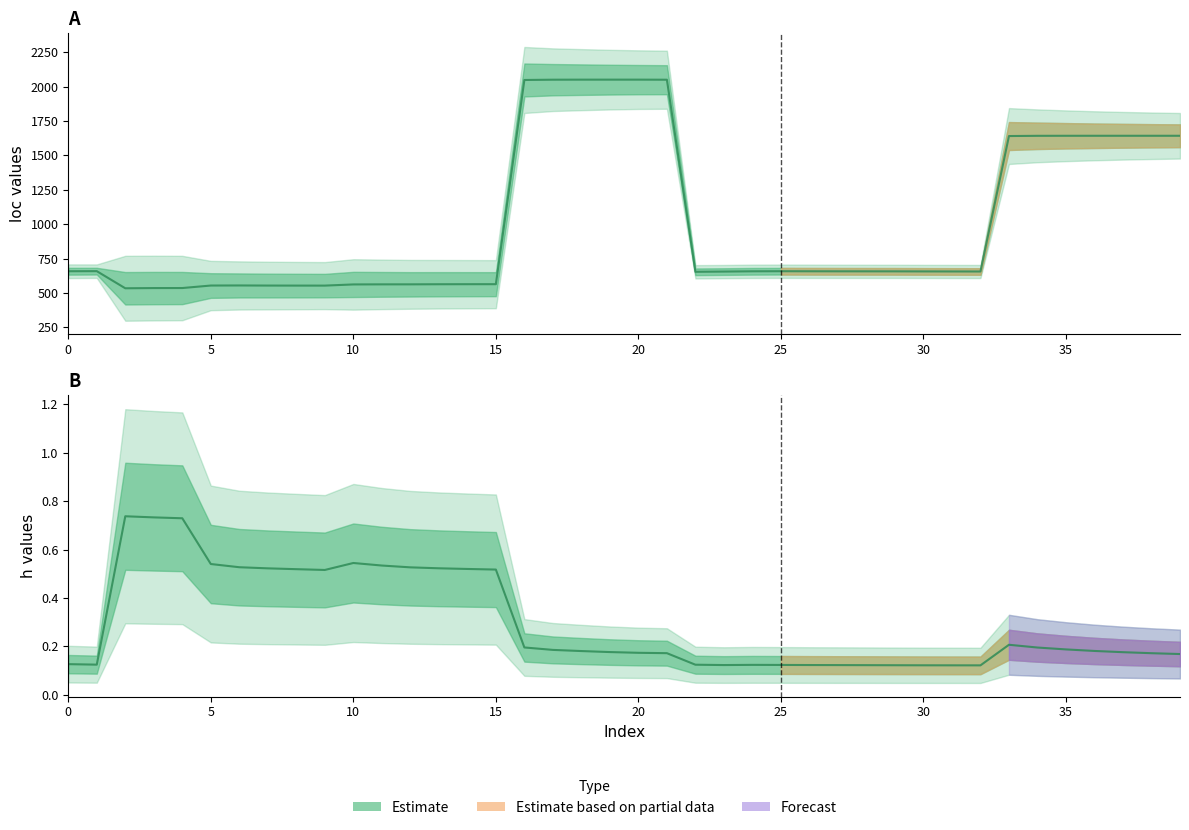

List the series in order of their peak value, lowest first.

h, loc